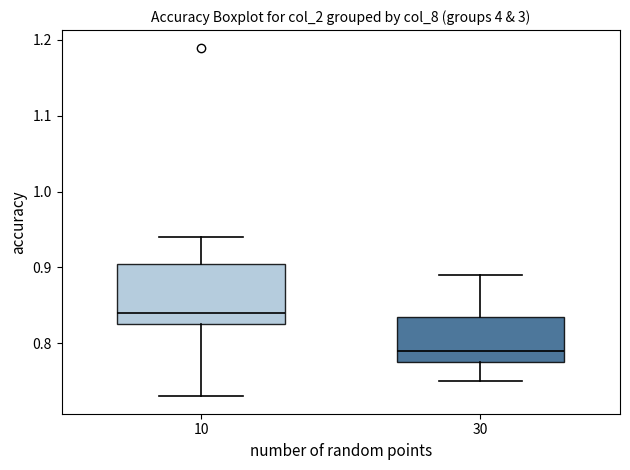

Reading left to right, transcribe this box plot: for each box, give where its median line is, the range the box spans, and where its two whiskers end, as read against the y-axis. The values are not printed on the chart, so give them approximately, as read against the axis.

10: median 0.84, box 0.83 to 0.91, whiskers 0.73 to 0.94
30: median 0.79, box 0.78 to 0.84, whiskers 0.75 to 0.89